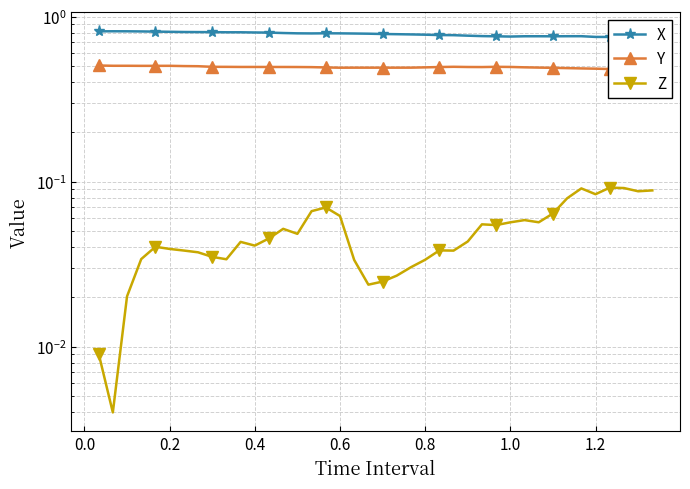

What is the greatest value displayed?

0.8